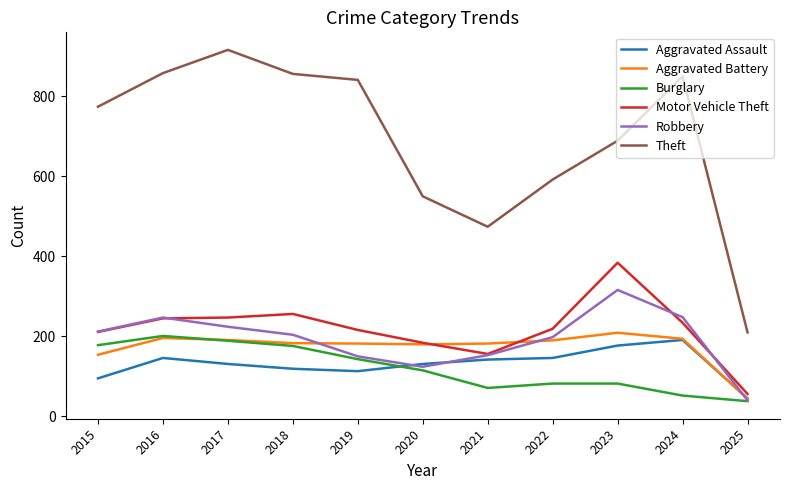

Is it true that Motor Vehicle Theft equals 20 at 2025?

False